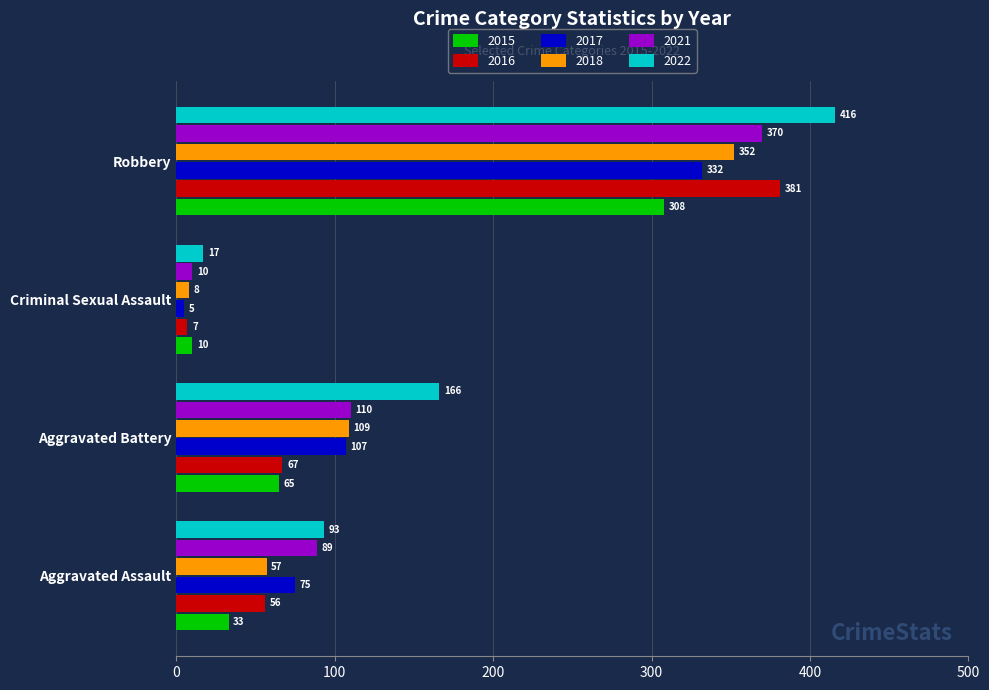

What is the total value across all series at Criminal Sexual Assault?

57